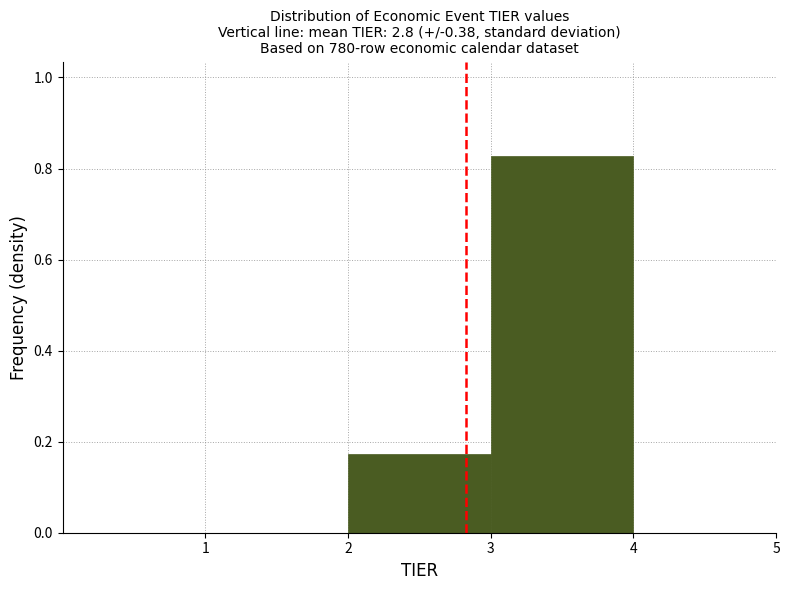

Which range on the x-axis has the tallest bar?

3 to 4